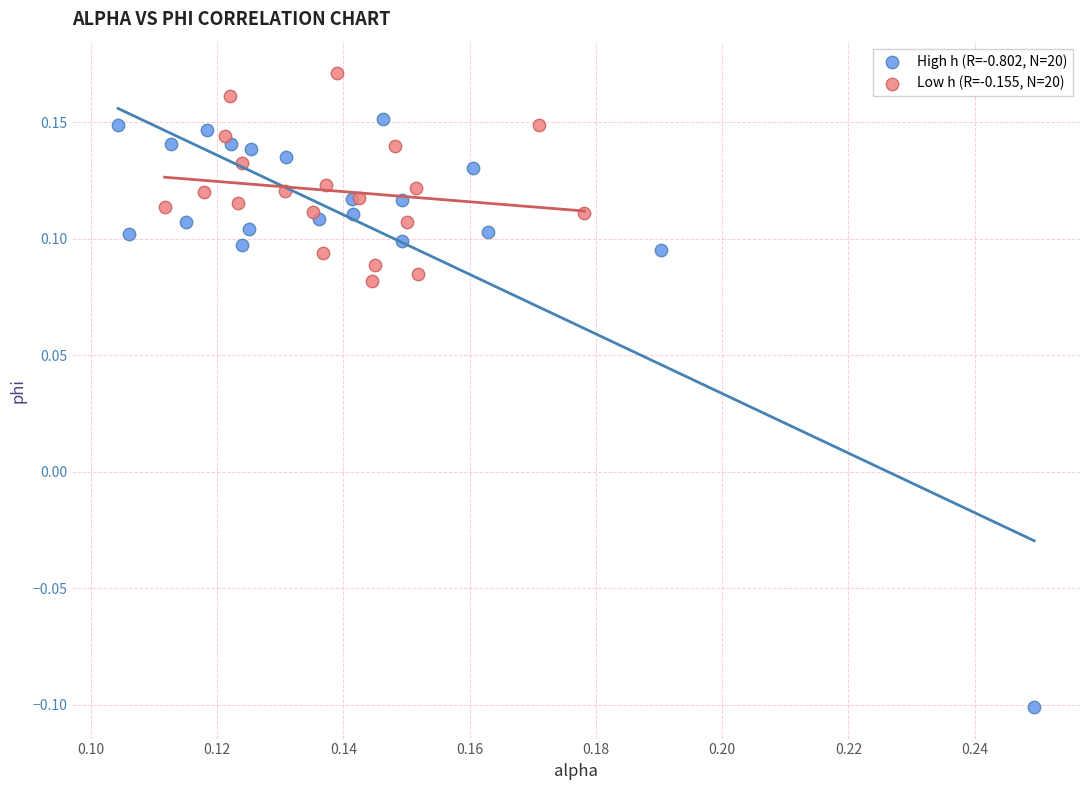

Which series has the largest Y range (max minus min)?

High h (R=-0.802, N=20)